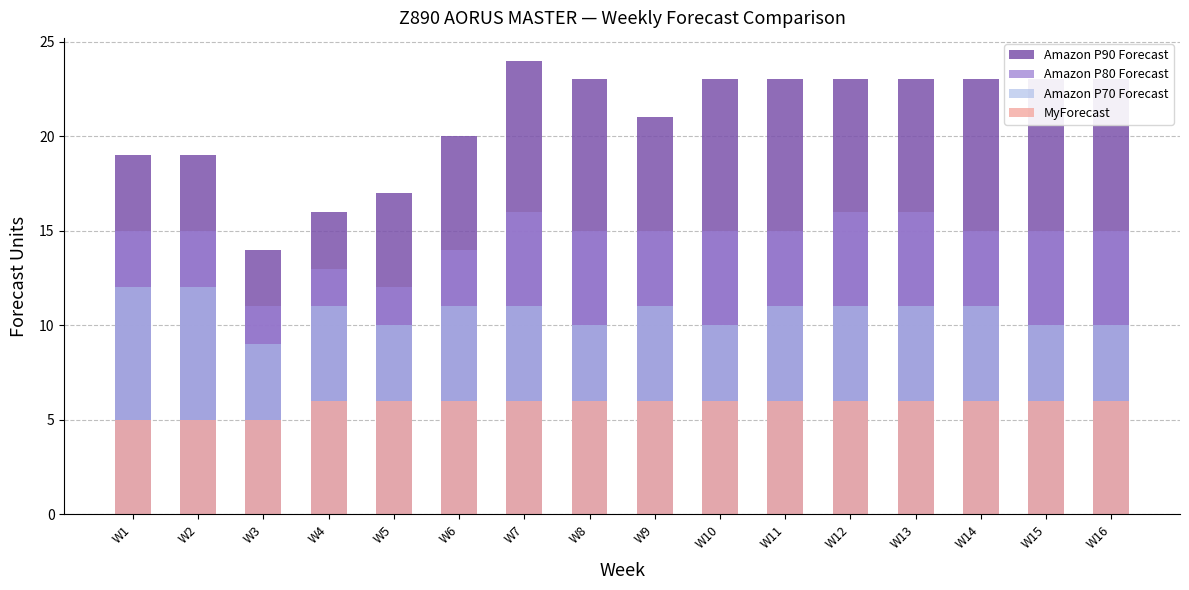

Reading right to left, transcribe all the data shown in this chart.

Amazon P90 Forecast: 23	23	23	23	23	23	23	21	23	24	20	17	16	14	19	19
Amazon P80 Forecast: 15	15	15	16	16	15	15	15	15	16	14	12	13	11	15	15
Amazon P70 Forecast: 10	10	11	11	11	11	10	11	10	11	11	10	11	9	12	12
MyForecast: 6	6	6	6	6	6	6	6	6	6	6	6	6	5	5	5